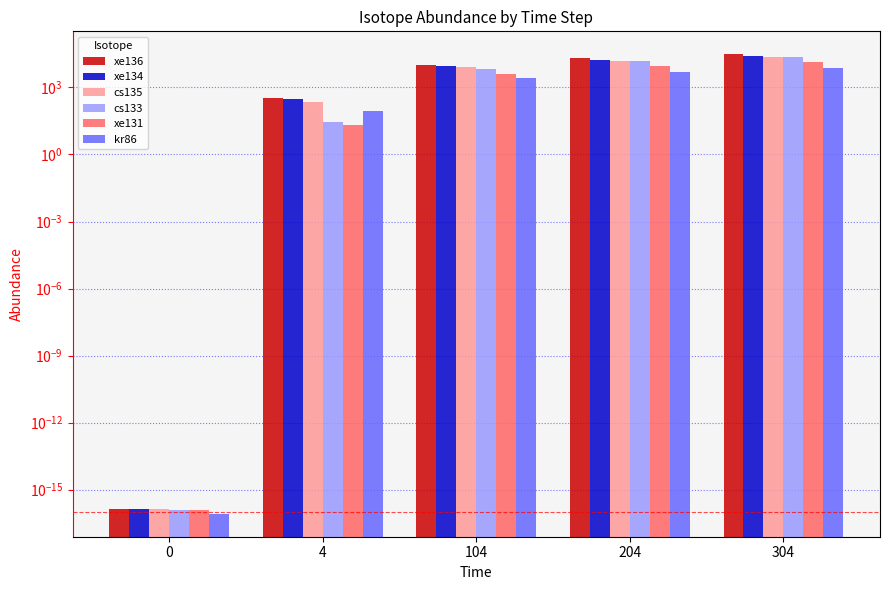

What is the value of the xe131 bar at the 5th from the left?

13368.0